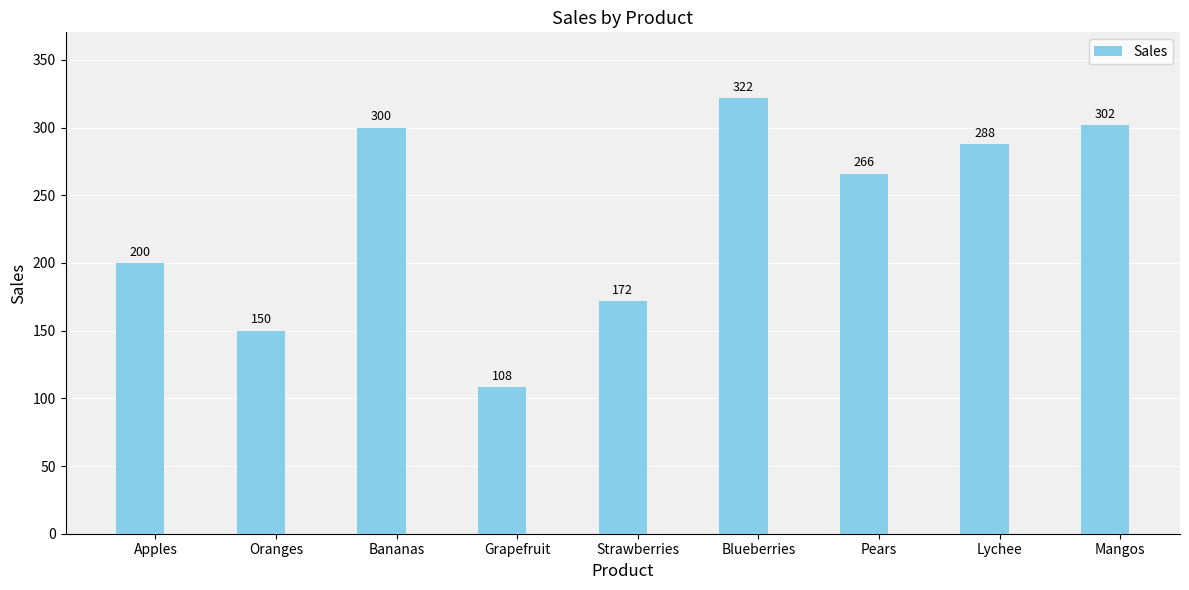

What is the ratio of the value at Oranges to the value at Lychee?

0.5